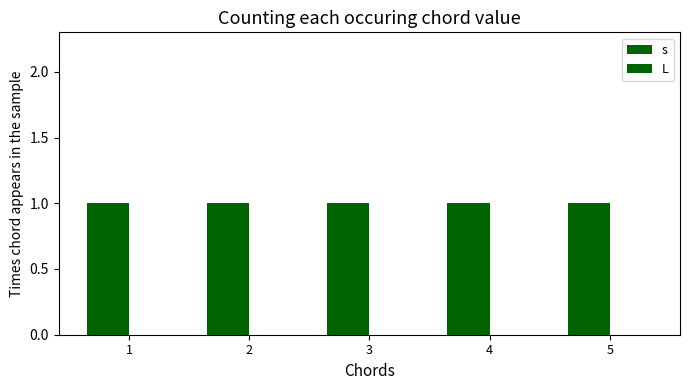

Reading left to right, what are all the values shown in this chart?

s: 1=1	2=1	3=1	4=1	5=1
L: 1=0	2=0	3=0	4=0	5=0